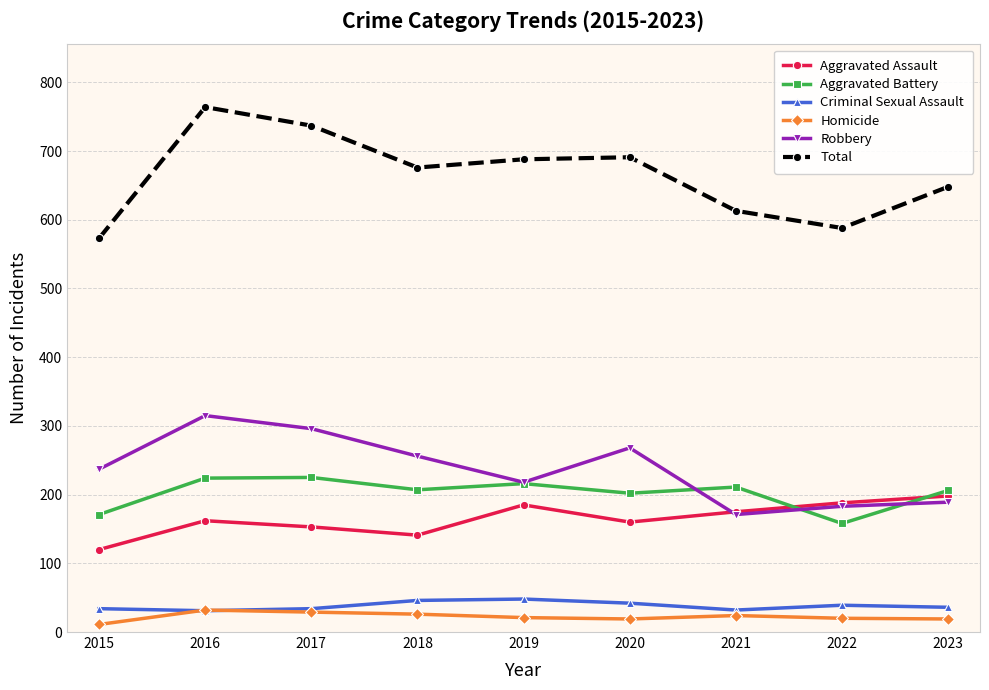

What is the difference between the Homicide values at 2018 and 2017?

3